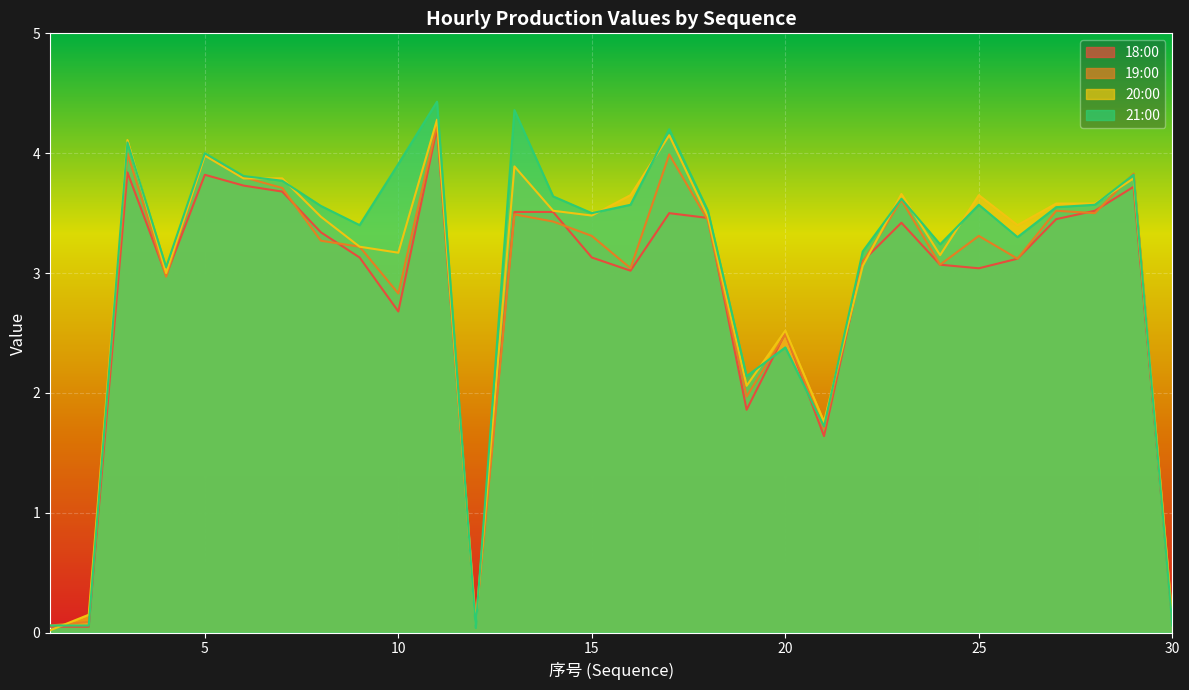

Rank the series by their average value, from lowest to highest.

18:00, 19:00, 20:00, 21:00